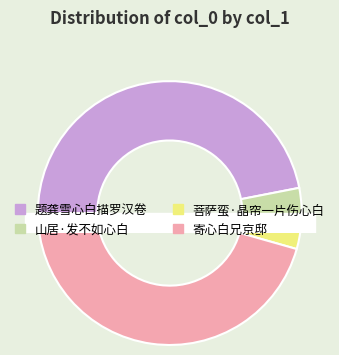

Does 题龚雪心白描罗汉卷 represent more than half of the total?

No